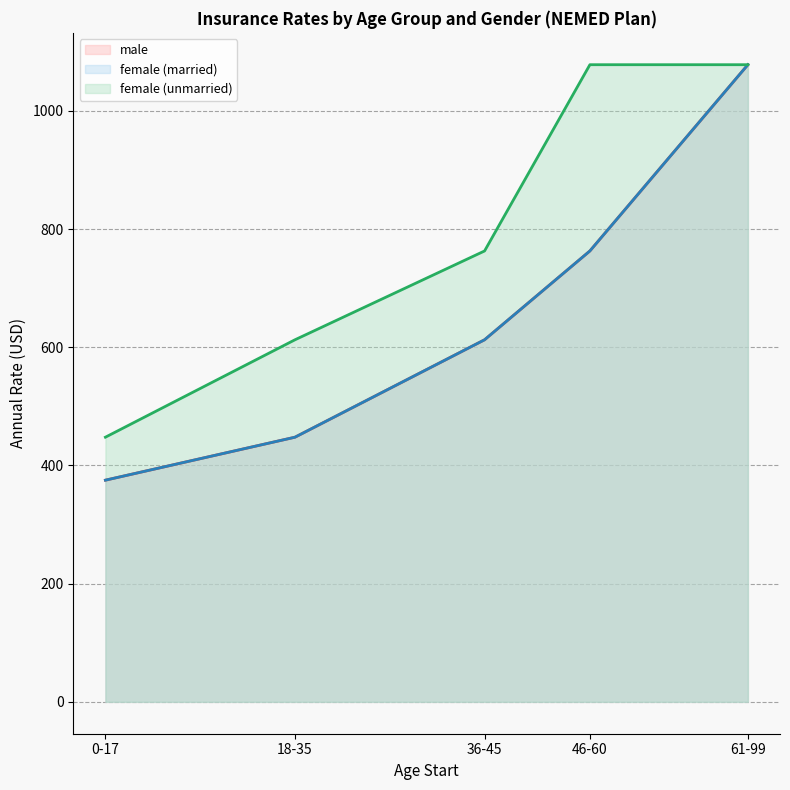

Does the chart display data point markers on the line(s)?

No